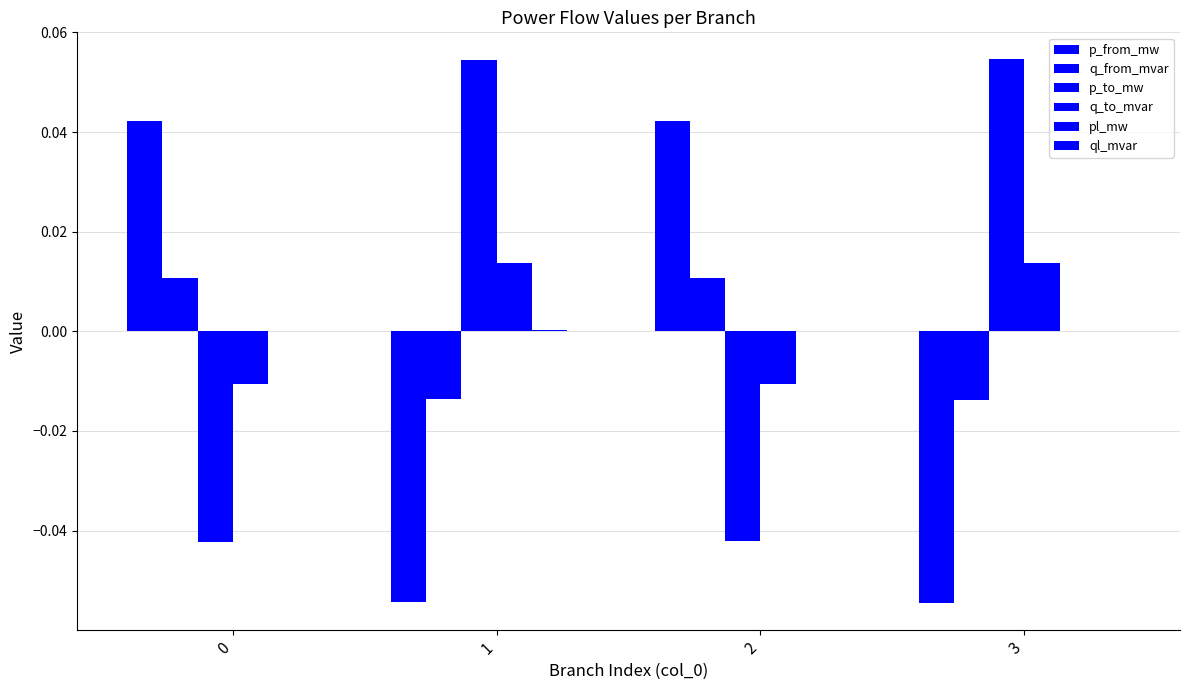

What is the difference between the highest and lowest values at 2?

0.1